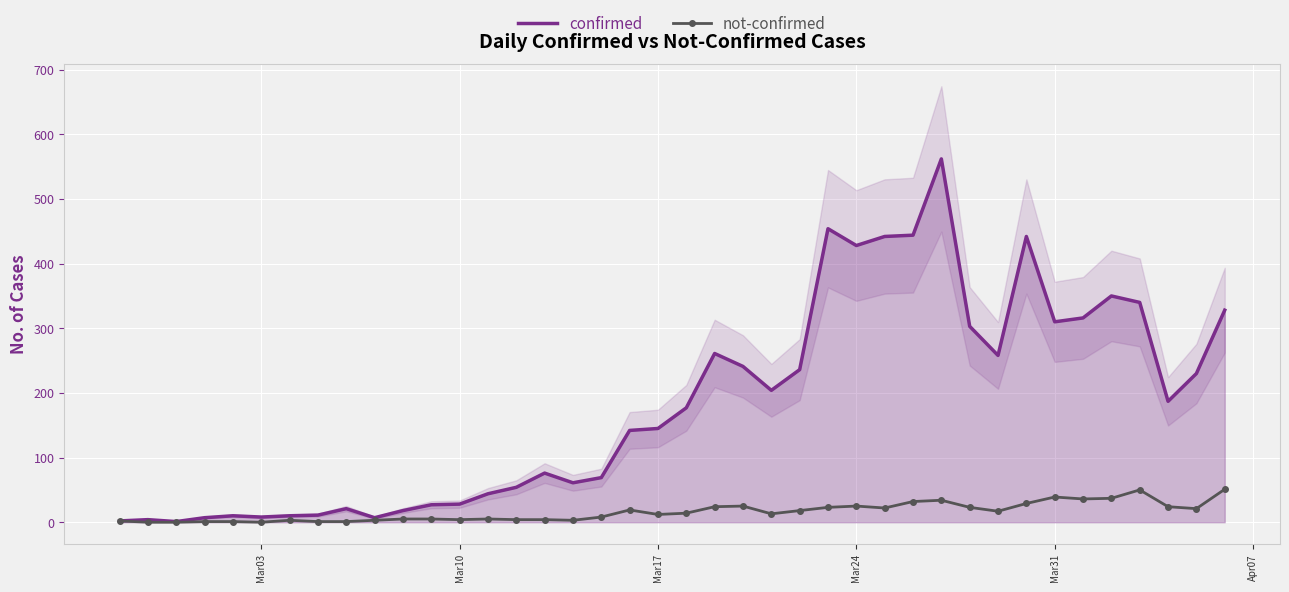

How many data points in not-confirmed are above 14?

19